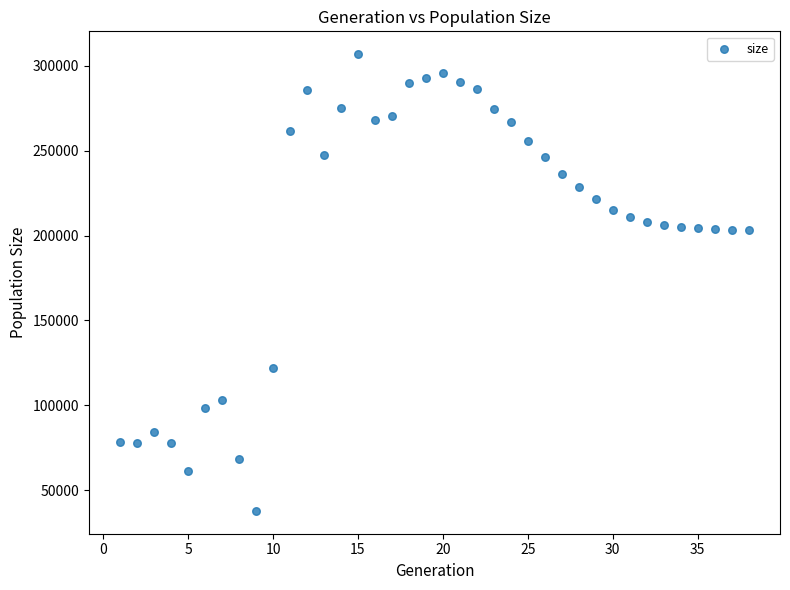

What is the range of Y values (max minus min)?

269133